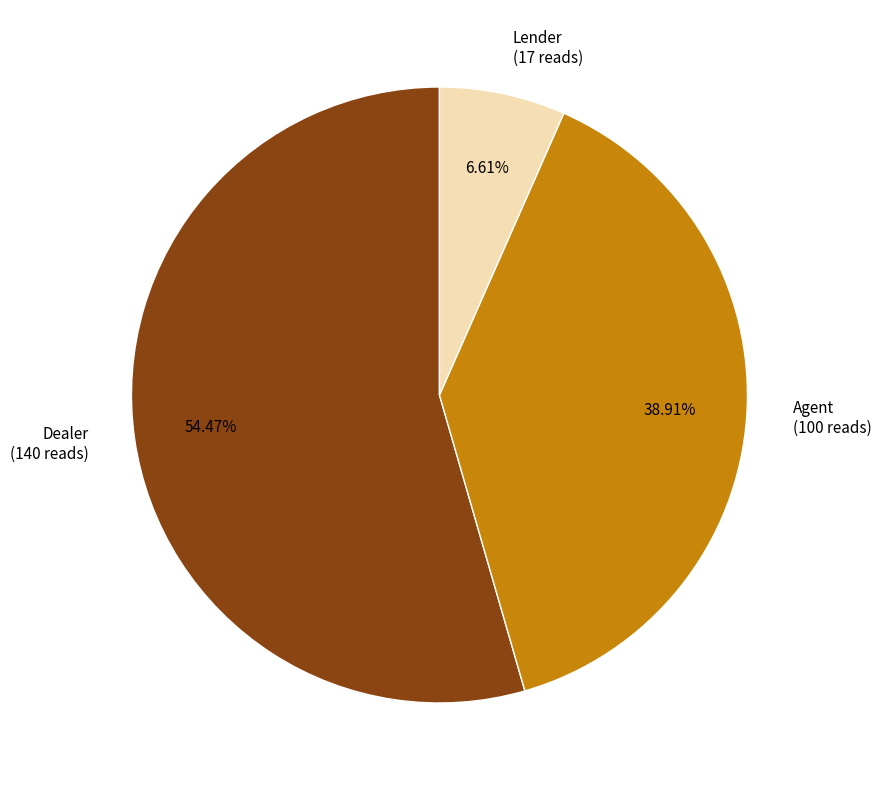

Approximately how many times larger is the value at Dealer compared to Agent?

1.4